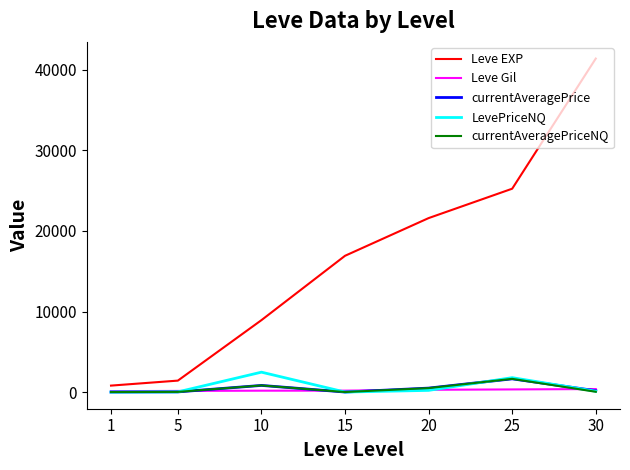

What is the greatest value displayed?

41410.0